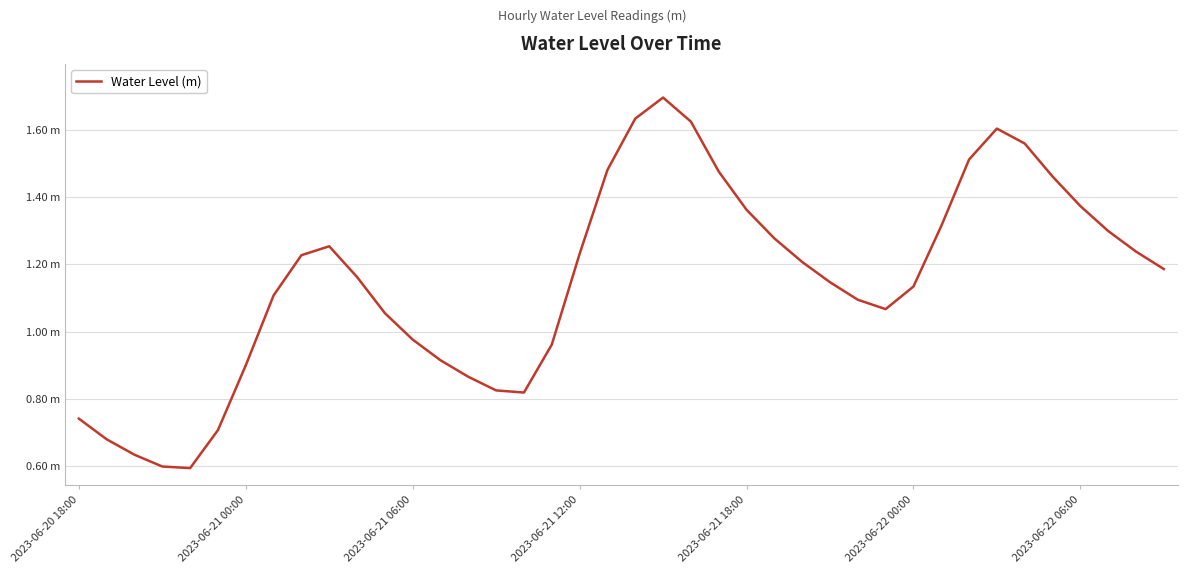

Does the chart display data point markers on the line(s)?

No